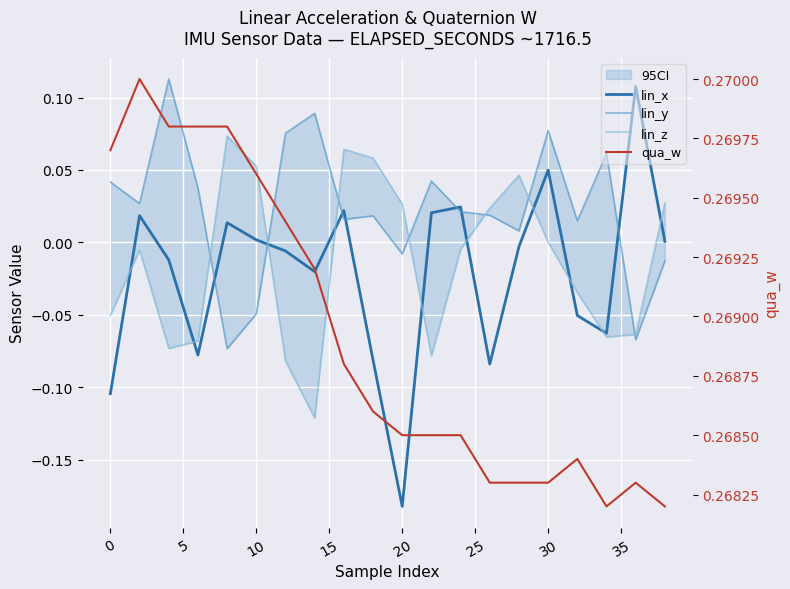

Is the value of qua_w at 40 greater than the value of lin_z at 20?

Yes